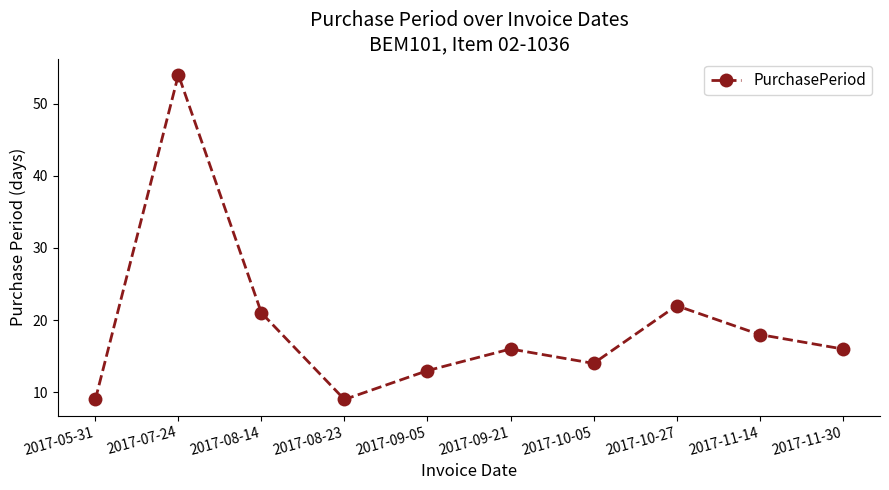

Reading left to right, what are all the values shown in this chart?

9	54	21	9	13	16	14	22	18	16